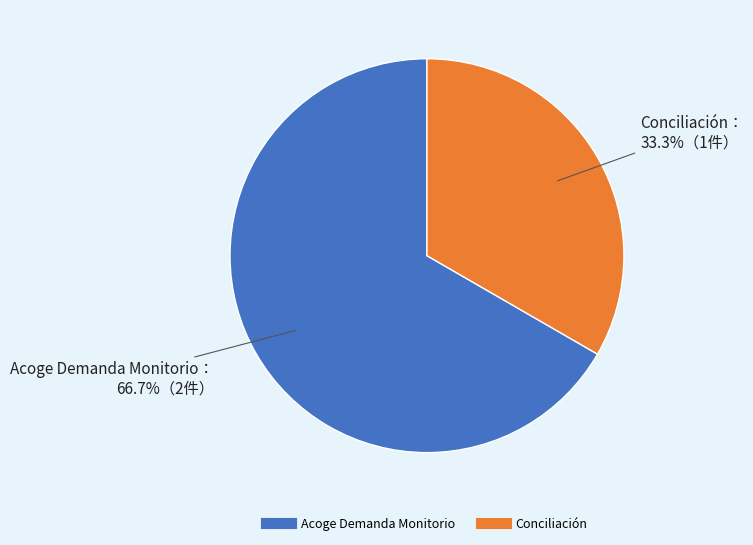

Is Acoge Demanda Monitorio the majority of the pie?

Yes